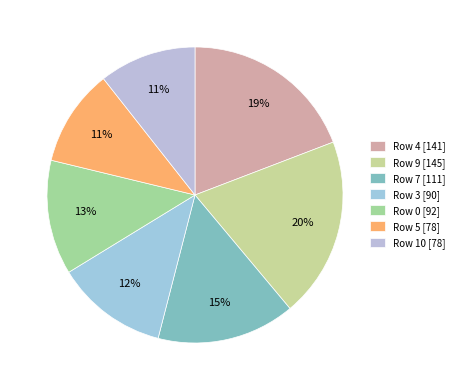

Which slice is the largest?

Row 9 [145]